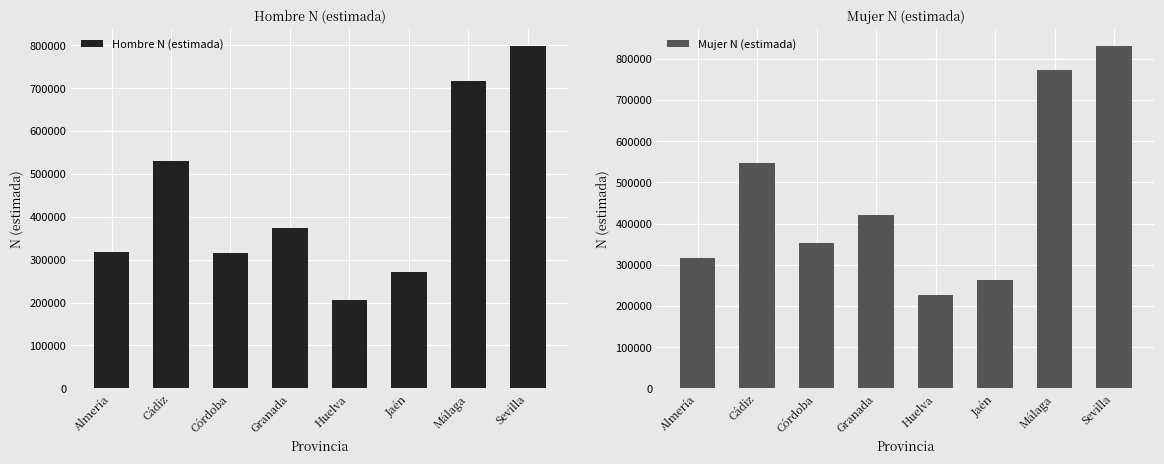

How many values in the Hombre N (estimada) series are below 373145?

4